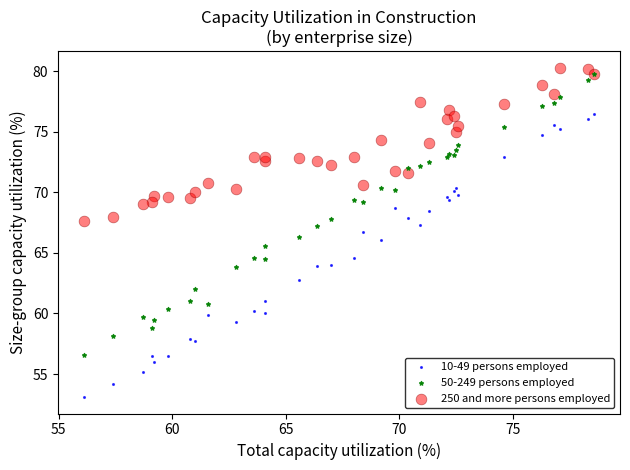

Which series reaches the maximum Y coordinate?

250 and more persons employed